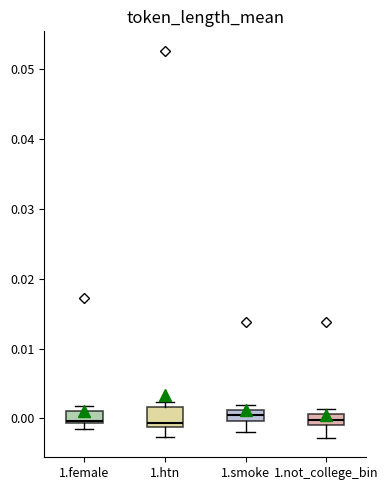

Reading left to right, read every box against the y-axis: the position of its median line, the range the box covers, and the ends of its whiskers. The values are not printed on the chart, so give them approximately, as read against the axis.

1.female: median 0.000, box -0.001 to 0.001, whiskers -0.001 (just below the box's lower edge) to 0.002
1.htn: median -0.001 (just above the box's lower edge), box -0.001 to 0.002, whiskers -0.003 to 0.002 (just above the box's upper edge)
1.smoke: median 0.000 (inside the box), box 0.000 to 0.001, whiskers -0.002 to 0.002
1.not_college_bin: median 0.000, box -0.001 to 0.001, whiskers -0.003 to 0.001 (just above the box's upper edge)